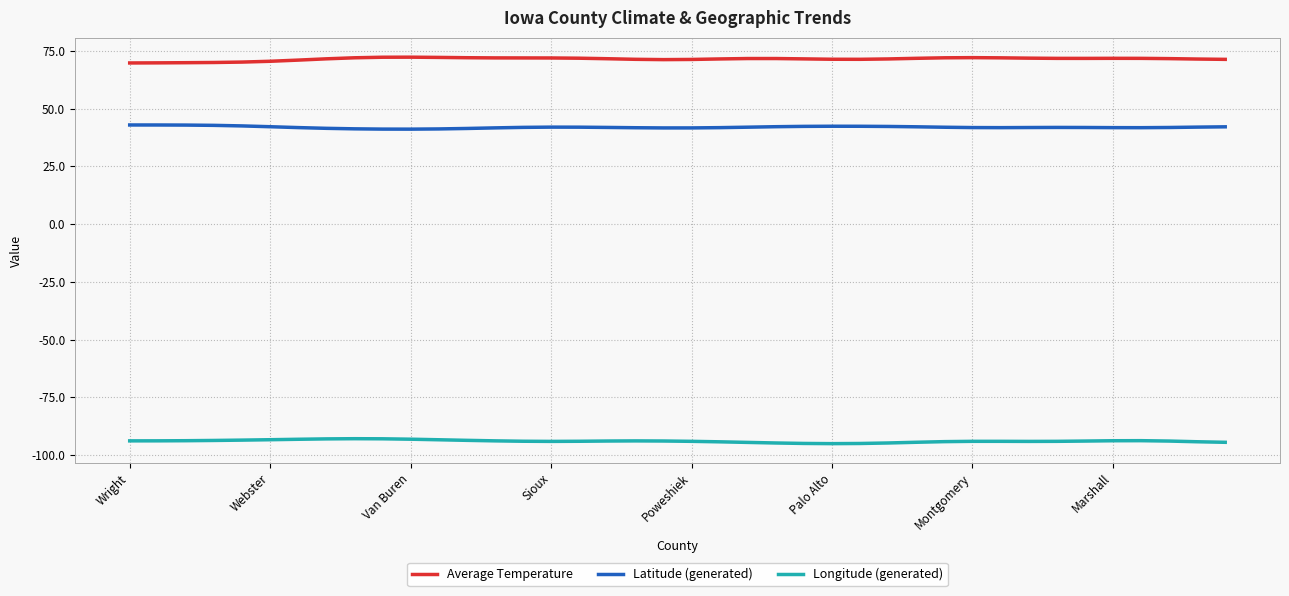

True or false: Average Temperature and Latitude (generated) cross at least once.

False